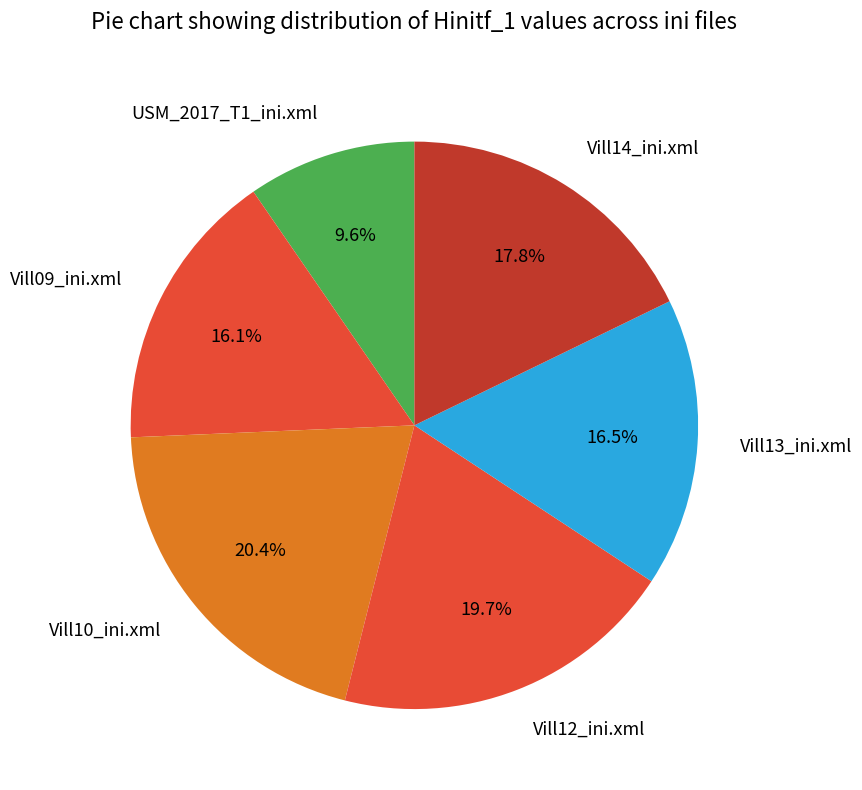

Does any single category account for the majority?

No